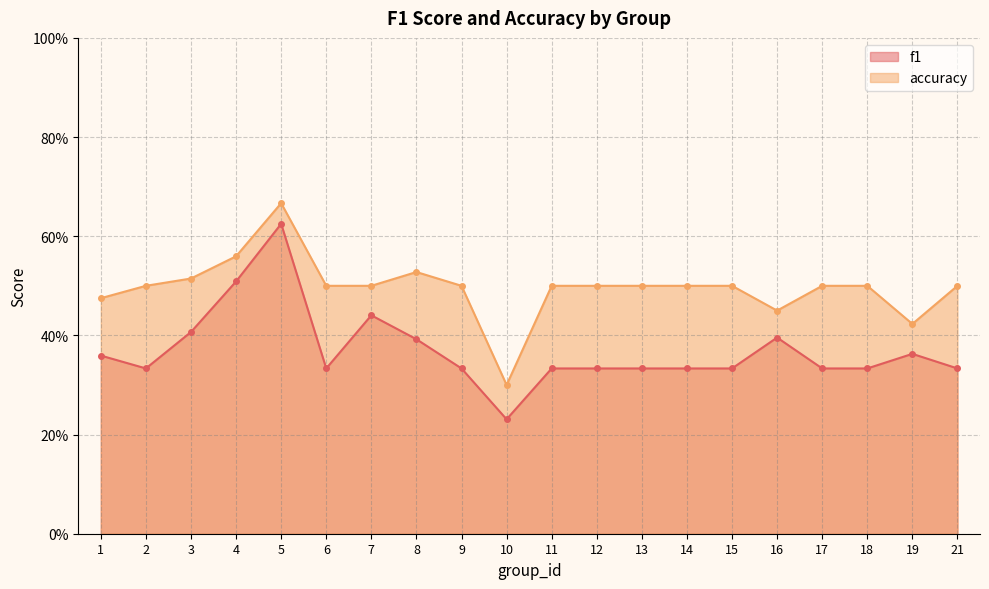

True or false: accuracy has more than 1 points higher than both neighbors.

True